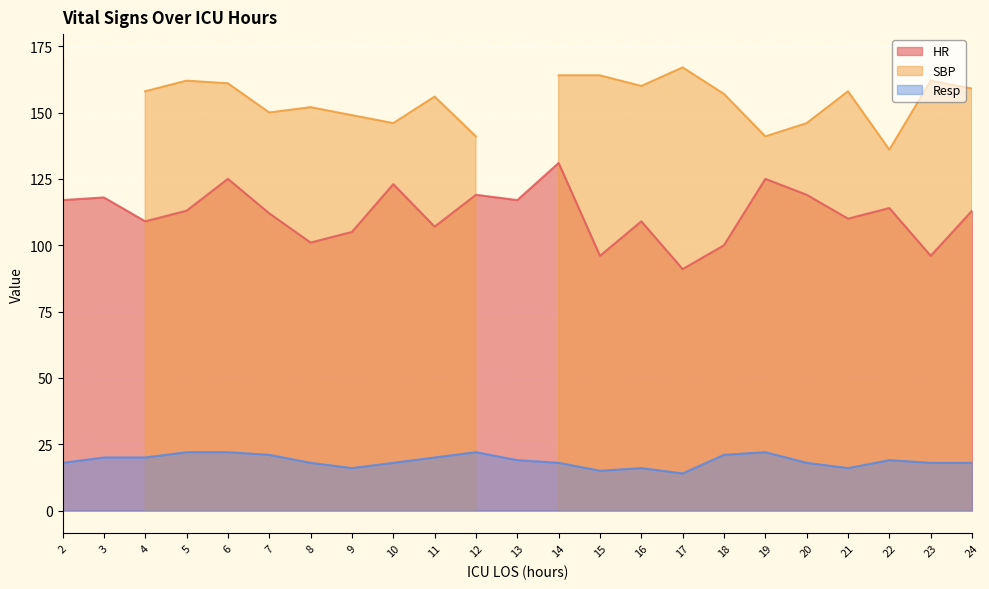

What is the difference between the Resp values at 24 and 18?

3